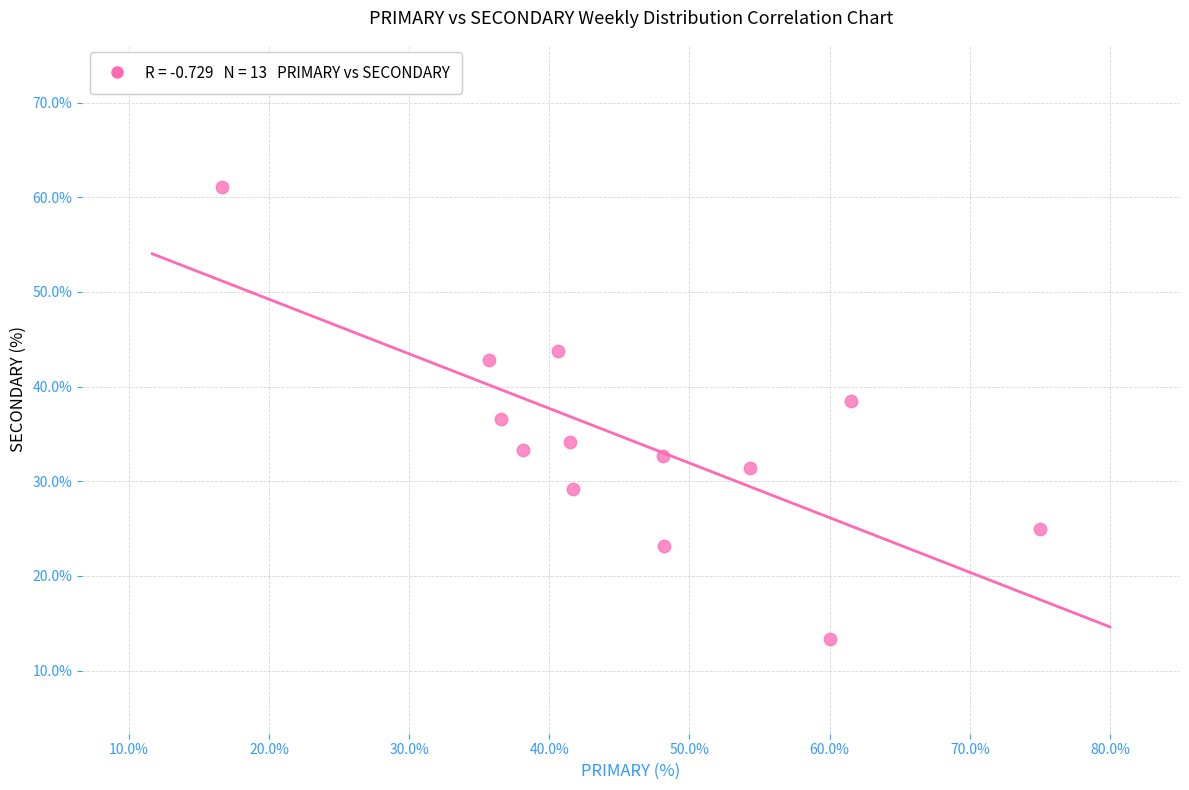

What is the range of X values (max minus min)?

58.3